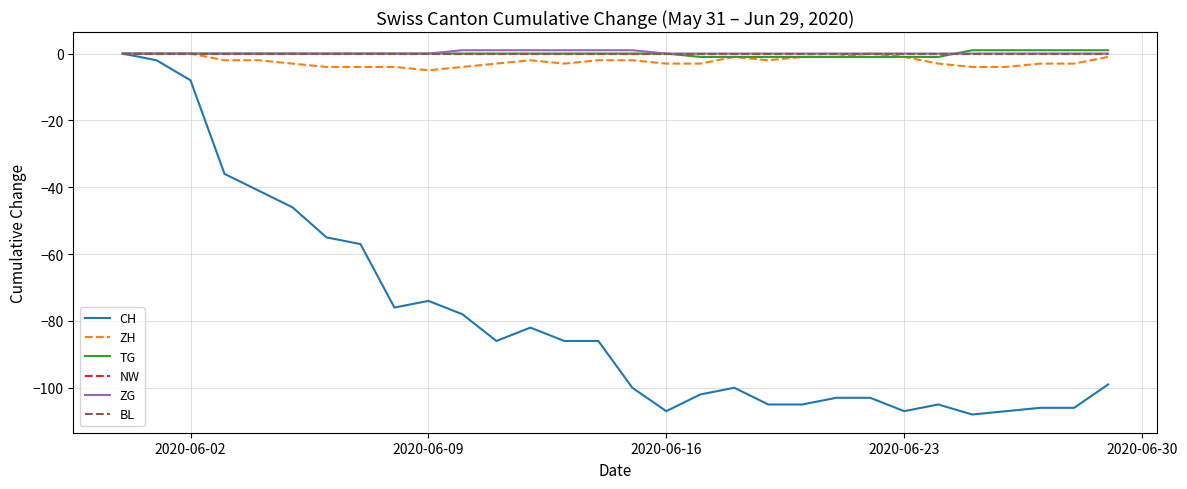

Is this an area chart (filled region under the line)?

No